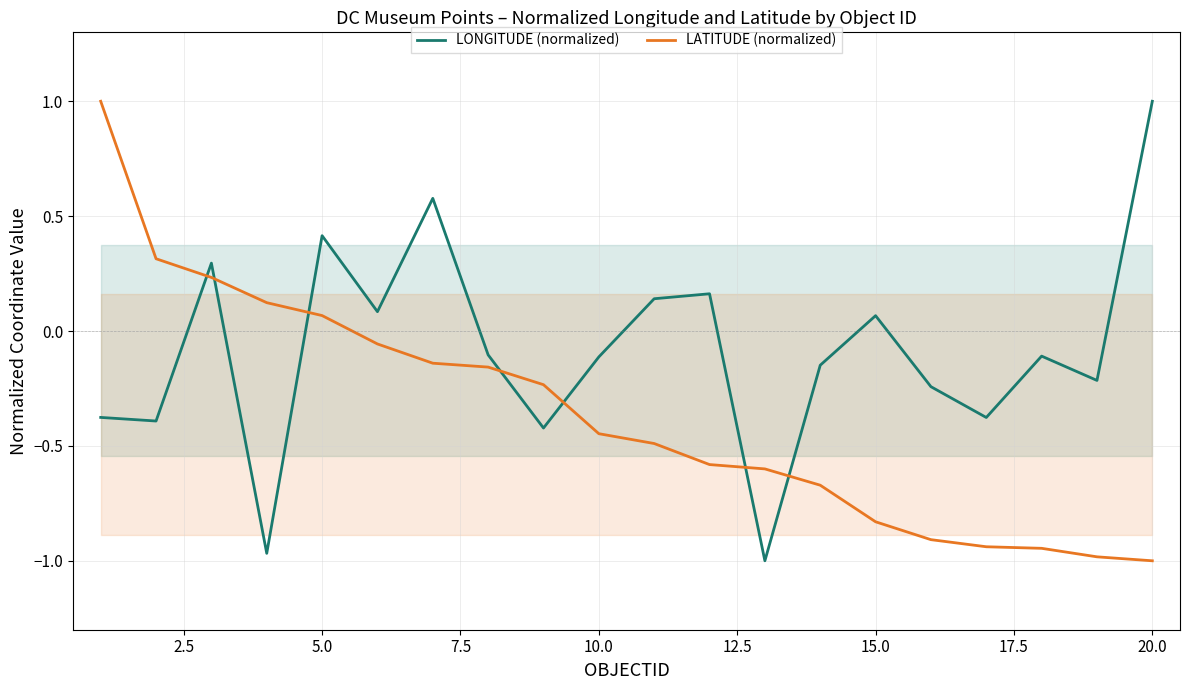

What is the maximum value for LATITUDE (normalized)?

1.0